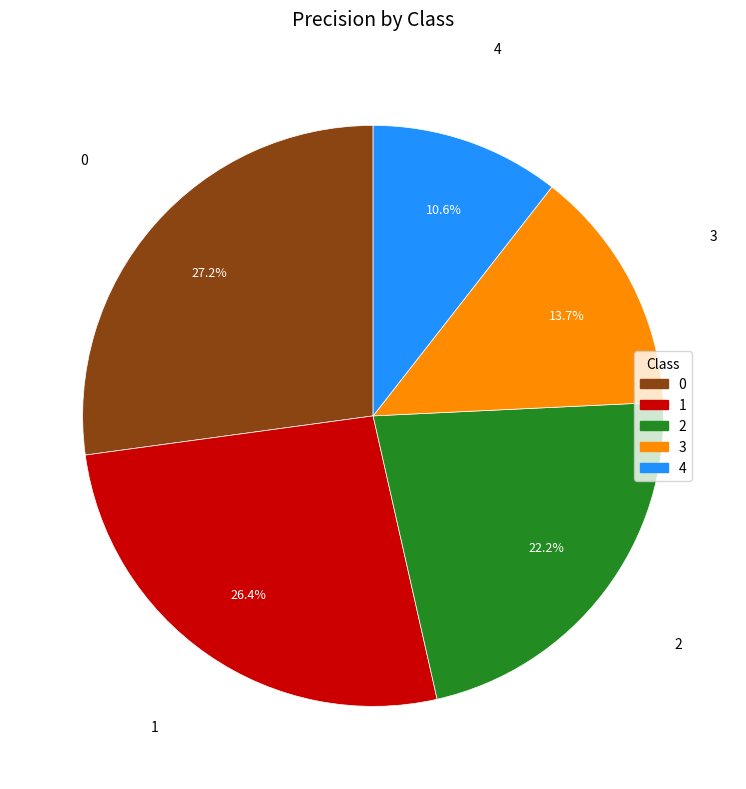

To the nearest percent, what is the difference between the 3 and 1 slice percentages?

13%